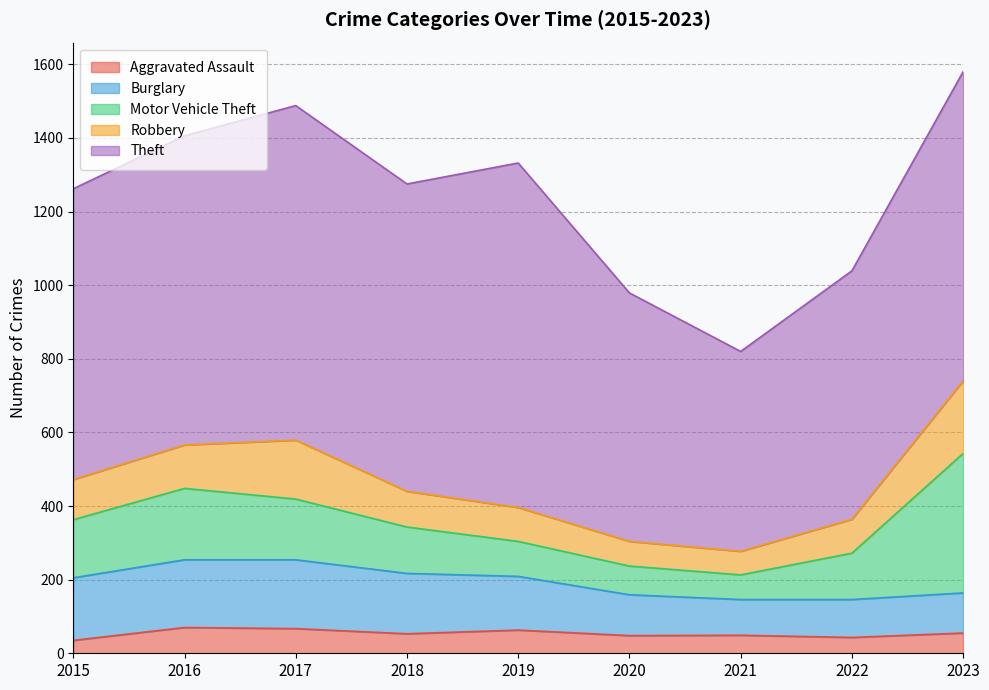

What is the average value of the Motor Vehicle Theft series?

154